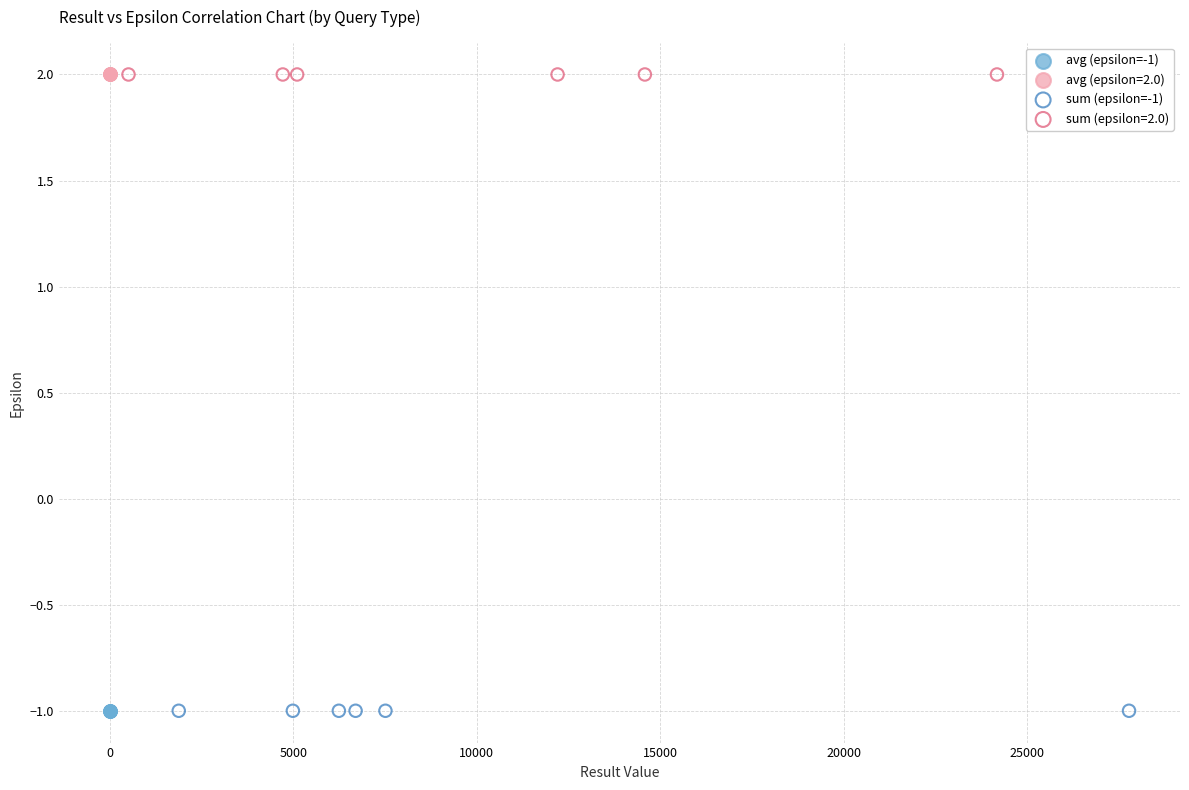

What are all the series names shown in the legend?

avg (epsilon=-1), avg (epsilon=2.0), sum (epsilon=-1), sum (epsilon=2.0)